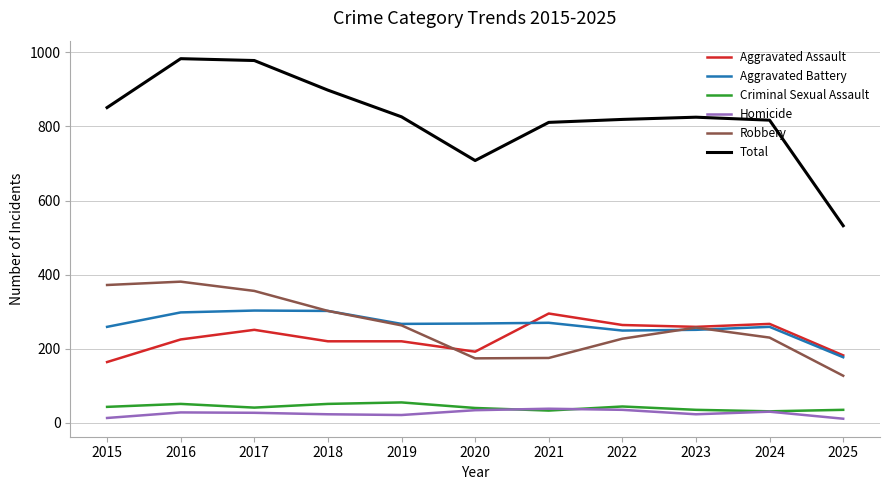

How many lines are shown in the chart?

6